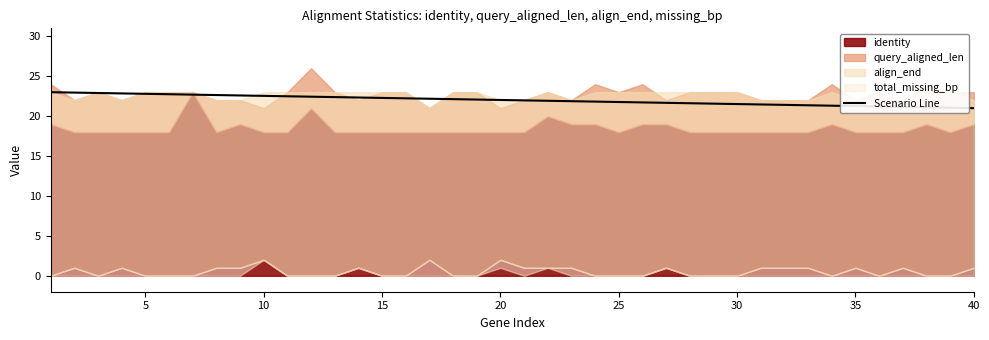

What is the minimum value for Scenario Line?

21.0